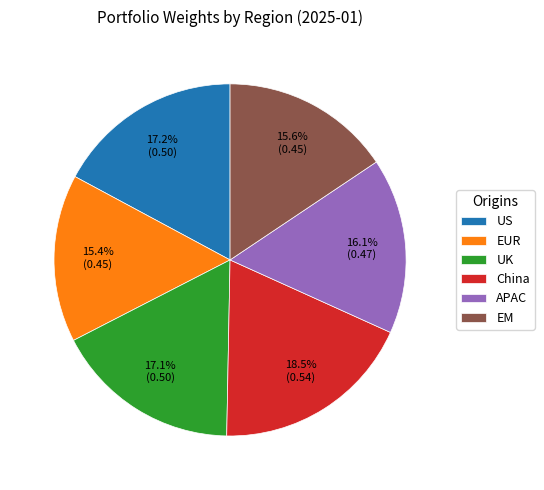

To the nearest percent, what percentage of the pie is EUR?

15%